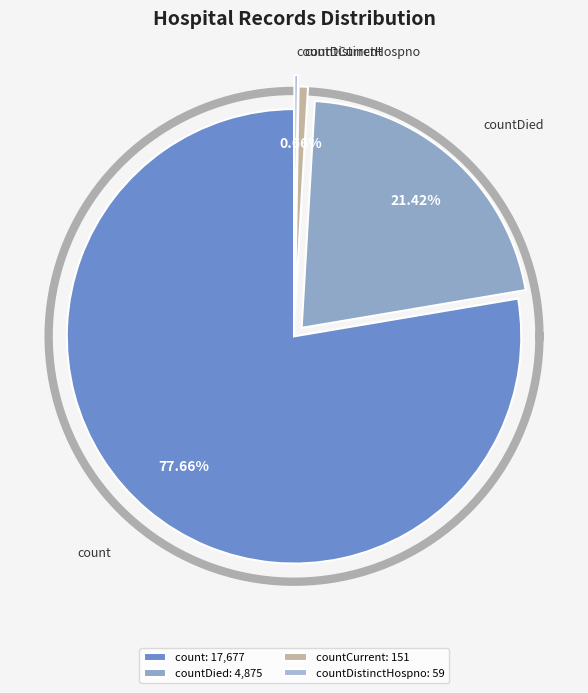

Does count account for over 50% of the chart?

Yes